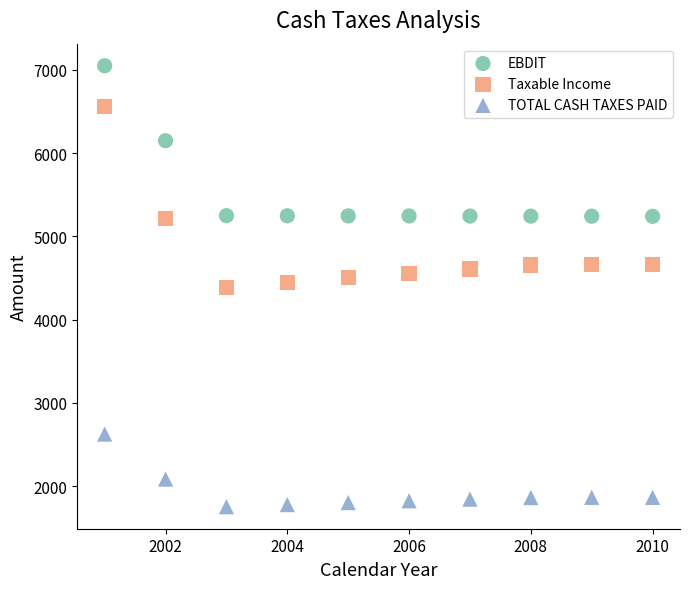

Across all data points, what is the range of Y values (max minus min)?

5298.1